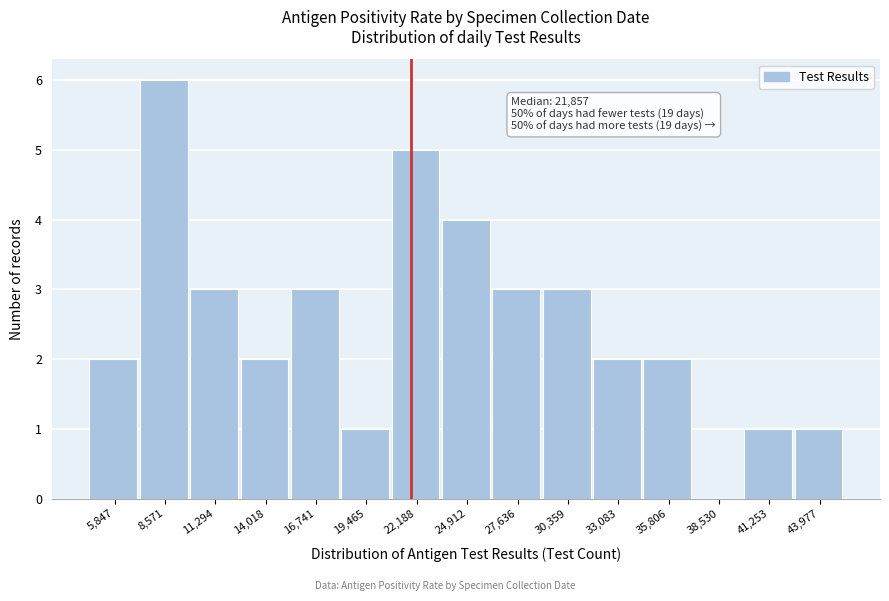

Which range on the x-axis has the tallest bar?

7000 to 10000